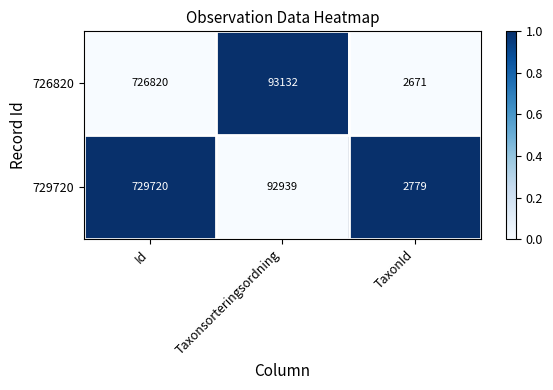

What is the difference between the 729720 values at Taxonsorteringsordning and TaxonId?

90160